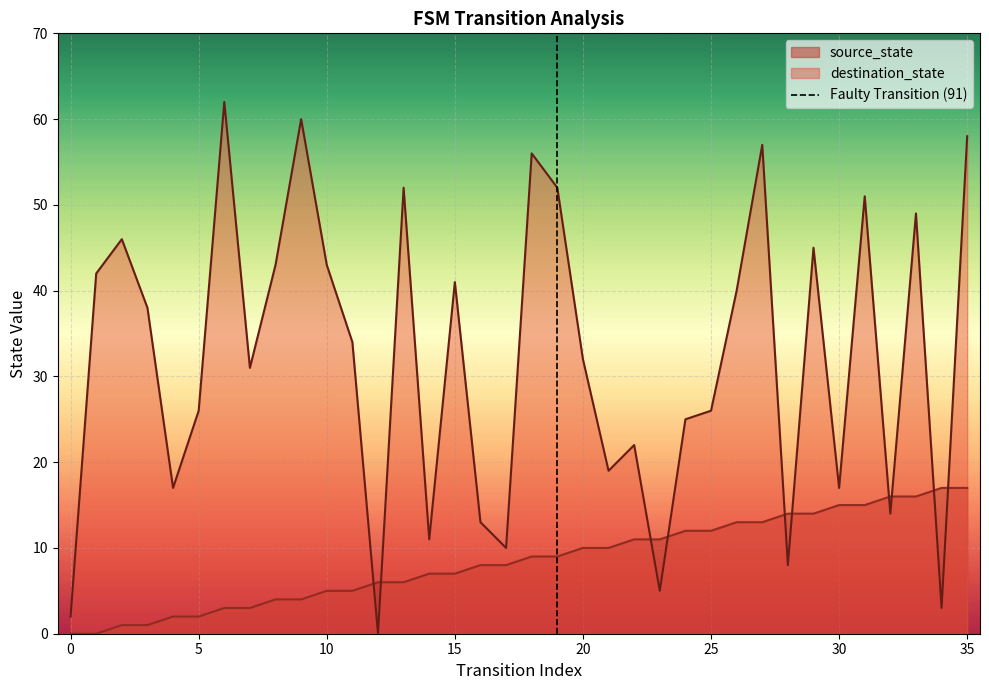

Does the chart display data point markers on the line(s)?

No